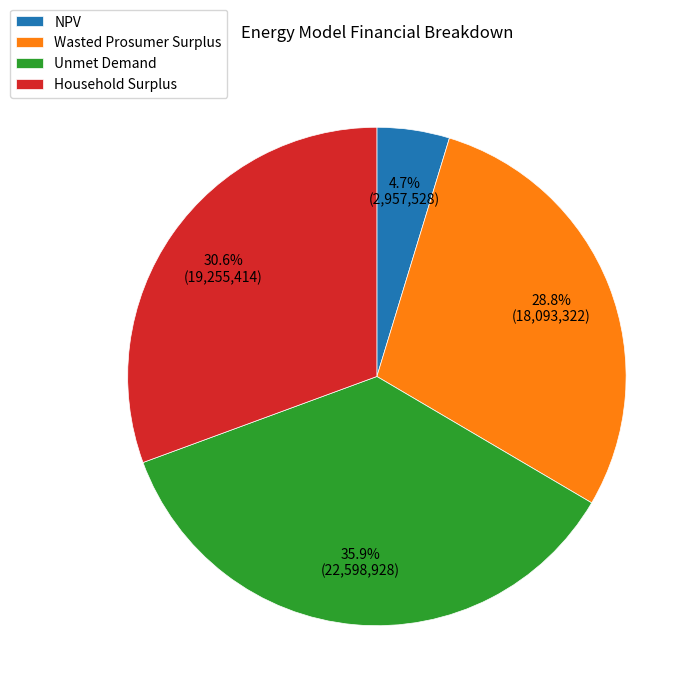

Is there a majority slice in this chart?

No